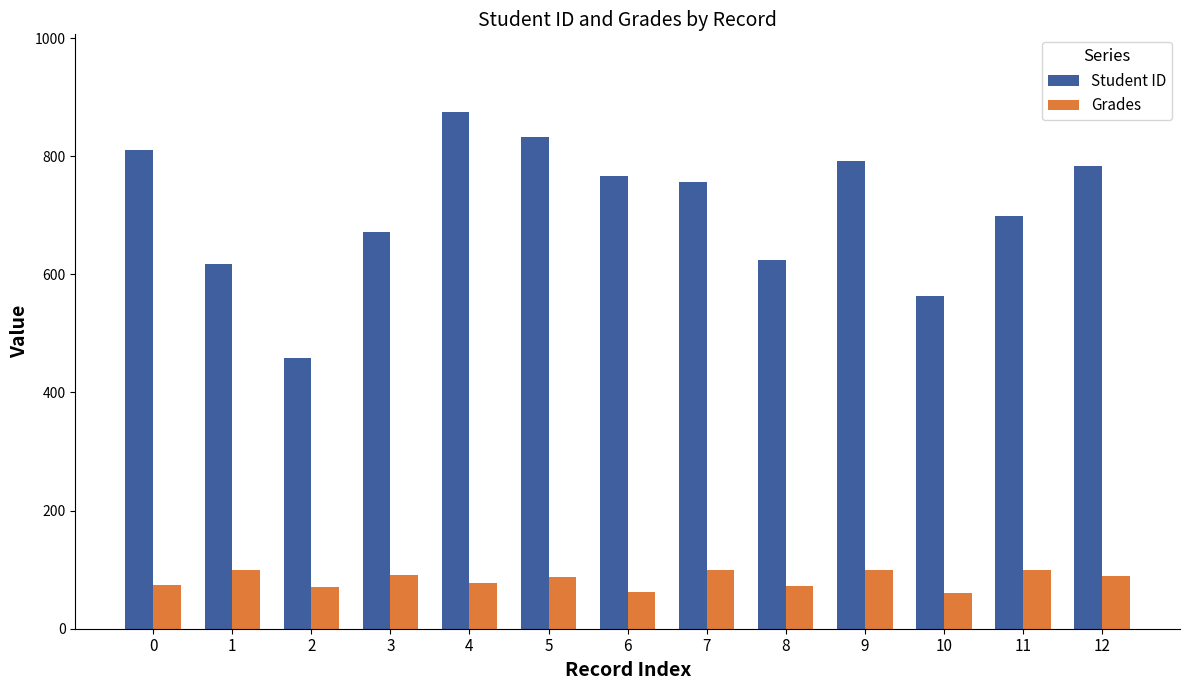

Is it true that Student ID equals 767.0 at 6?

True